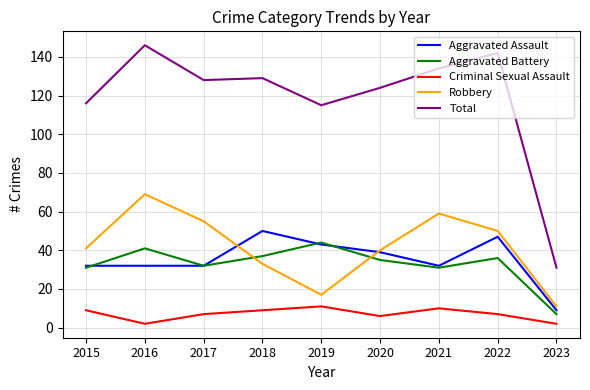

At which label is Total closest to 88?

2019